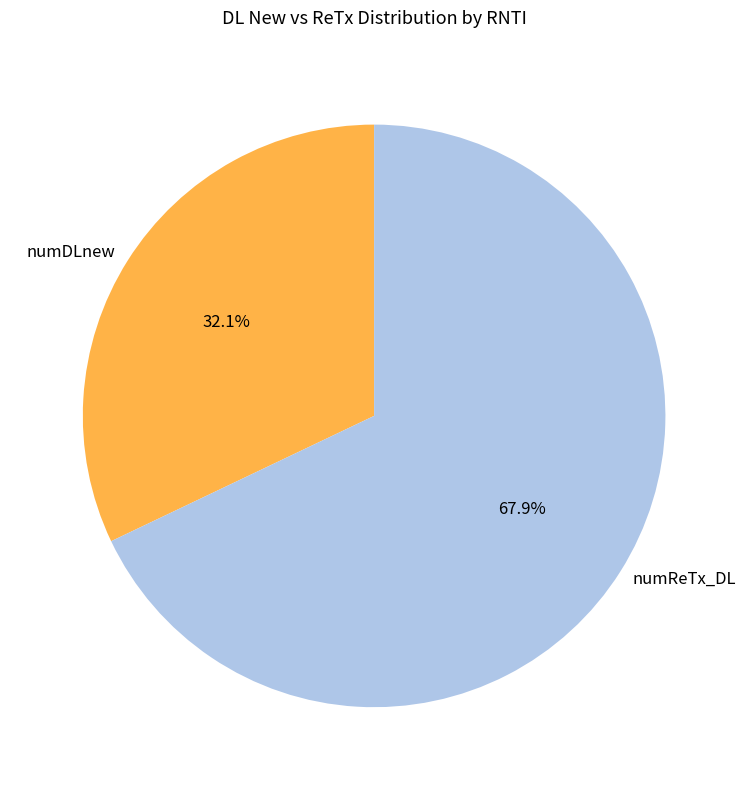

Which has a higher value, numReTx_DL or numDLnew?

numReTx_DL